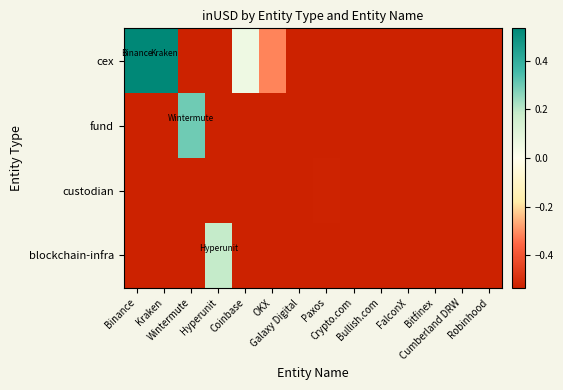

Reading left to right, what are all the values shown in this chart?

cex: Binance=3.6	Kraken=1.3	Wintermute=-1.0	Hyperunit=-1.0	Coinbase=0.1	OKX=-0.3	Galaxy Digital=-1.0	Paxos=-1.0	Crypto.com=-0.5	Bullish.com=-0.7	FalconX=-0.6	Bitfinex=-0.7	Cumberland DRW=-1.0	Robinhood=-0.8
fund: Binance=-1.0	Kraken=-1.0	Wintermute=0.3	Hyperunit=-1.0	Coinbase=-1.0	OKX=-1.0	Galaxy Digital=-0.6	Paxos=-1.0	Crypto.com=-1.0	Bullish.com=-1.0	FalconX=-1.0	Bitfinex=-1.0	Cumberland DRW=-0.7	Robinhood=-1.0
custodian: Binance=-1.0	Kraken=-1.0	Wintermute=-1.0	Hyperunit=-1.0	Coinbase=-1.0	OKX=-1.0	Galaxy Digital=-1.0	Paxos=-0.5	Crypto.com=-1.0	Bullish.com=-1.0	FalconX=-1.0	Bitfinex=-1.0	Cumberland DRW=-1.0	Robinhood=-1.0
blockchain-infra: Binance=-1.0	Kraken=-1.0	Wintermute=-1.0	Hyperunit=0.2	Coinbase=-1.0	OKX=-1.0	Galaxy Digital=-1.0	Paxos=-1.0	Crypto.com=-1.0	Bullish.com=-1.0	FalconX=-1.0	Bitfinex=-1.0	Cumberland DRW=-1.0	Robinhood=-1.0